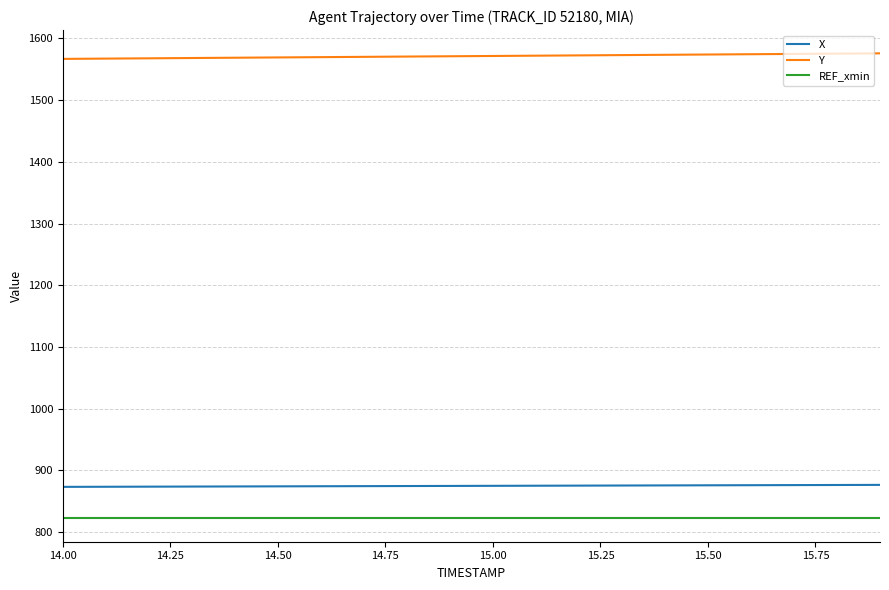

What is the maximum value shown in the chart?

1575.7